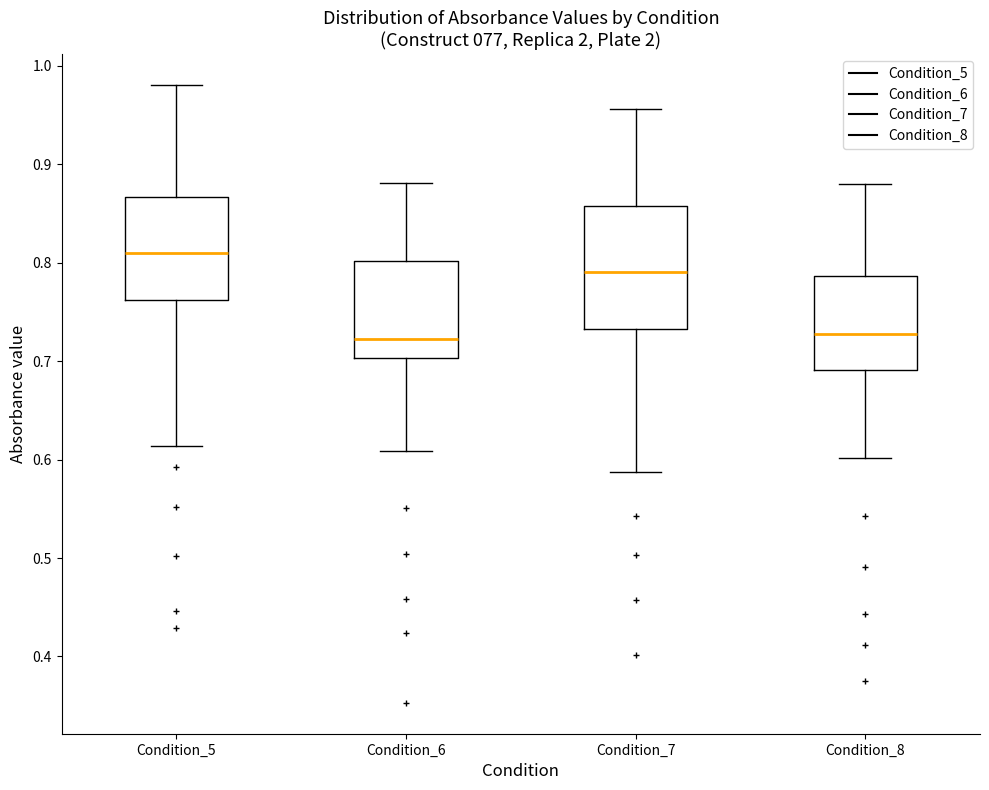

Reading left to right, read every box against the y-axis: the position of its median line, the range the box covers, and the ends of its whiskers. The values are not printed on the chart, so give them approximately, as read against the axis.

Condition_5: median 0.81, box 0.76 to 0.87, whiskers 0.61 to 0.98
Condition_6: median 0.72, box 0.70 to 0.80, whiskers 0.61 to 0.88
Condition_7: median 0.79, box 0.73 to 0.86, whiskers 0.59 to 0.96
Condition_8: median 0.73, box 0.69 to 0.79, whiskers 0.60 to 0.88